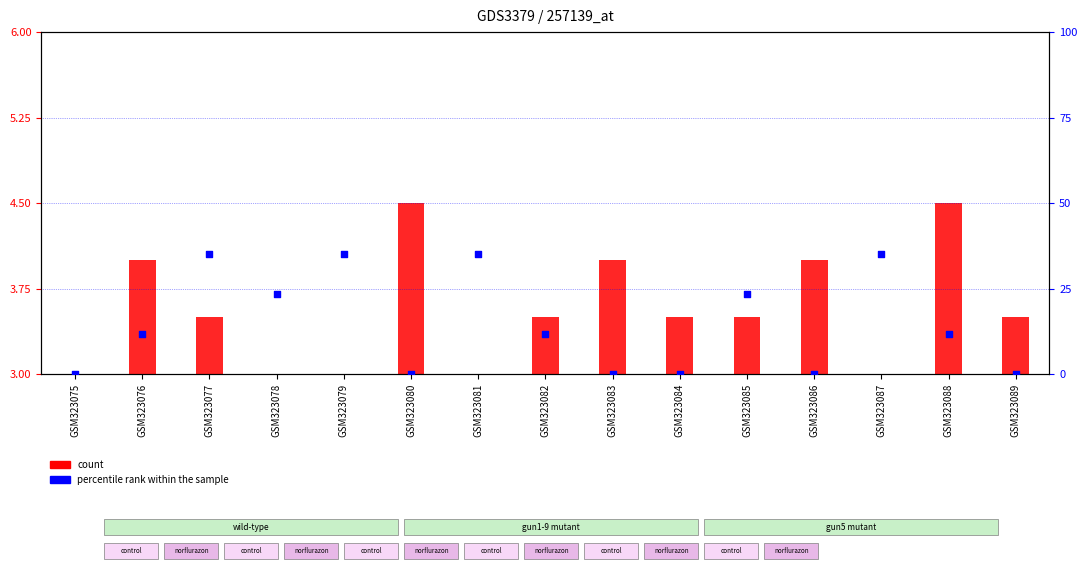

What is the ratio of the value at GSM323085 to the value at GSM323088?

2.0